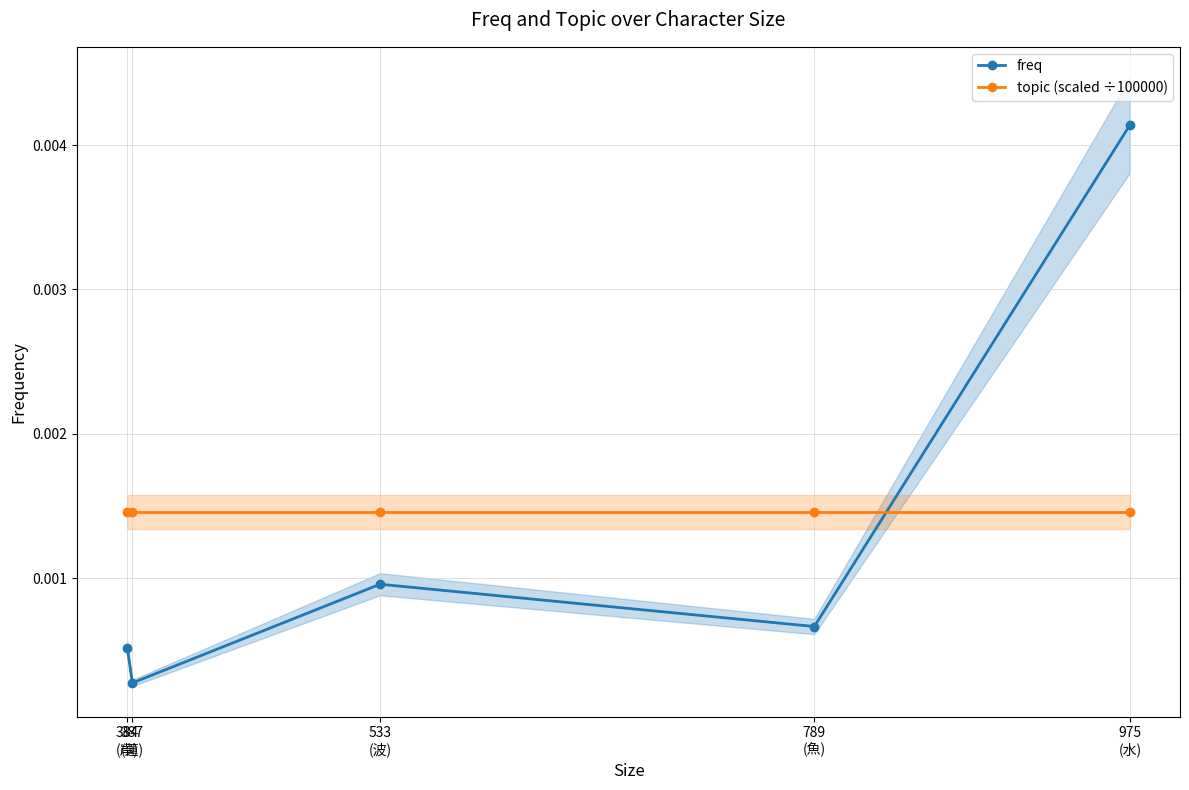

Is it true that freq equals 0.0 at 384
(岸)?

True